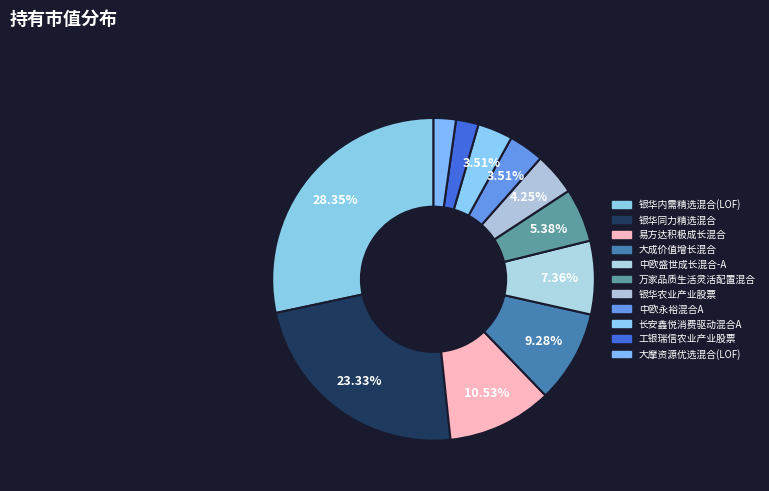

What is the total percentage of 中欧永裕混合A and 易方达积极成长混合?

14.0%